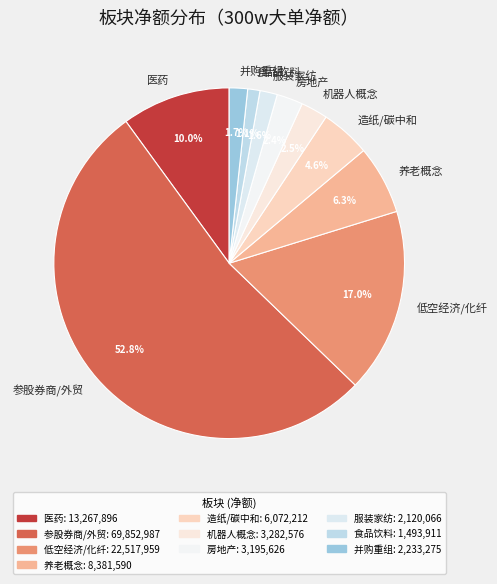

Does any single category account for the majority?

Yes